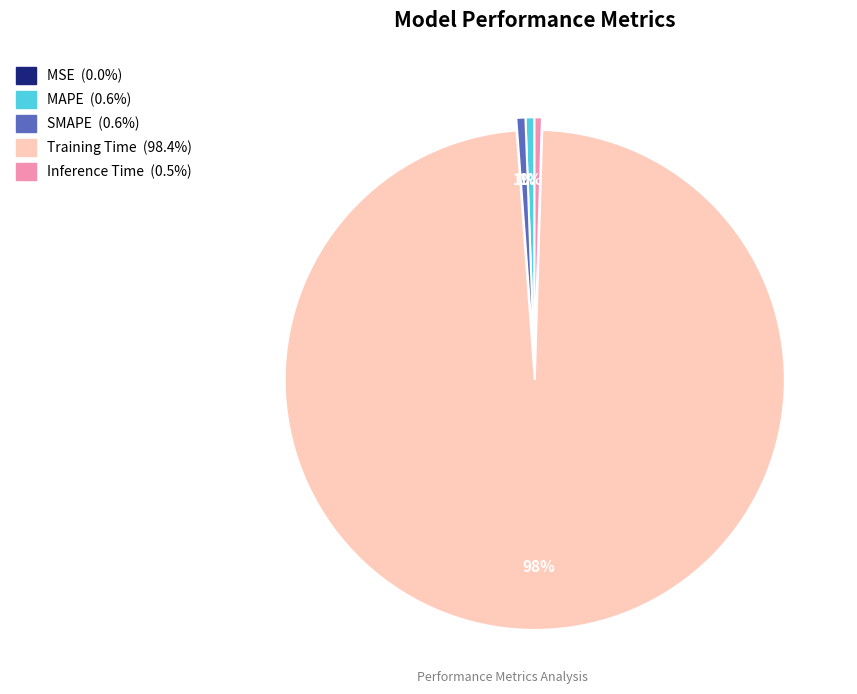

Which has a higher value, MAPE or Training Time?

Training Time